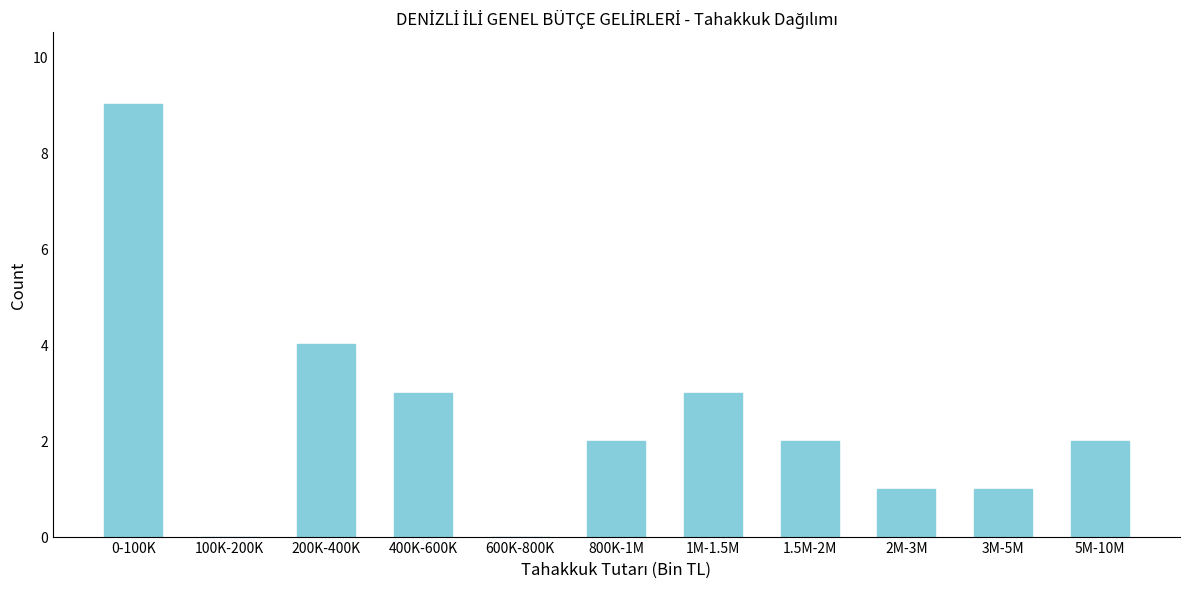

Reading left to right, list all the values displayed in this chart.

0-100K=9	100K-200K=0	200K-400K=4	400K-600K=3	600K-800K=0	800K-1M=2	1M-1.5M=3	1.5M-2M=2	2M-3M=1	3M-5M=1	5M-10M=2